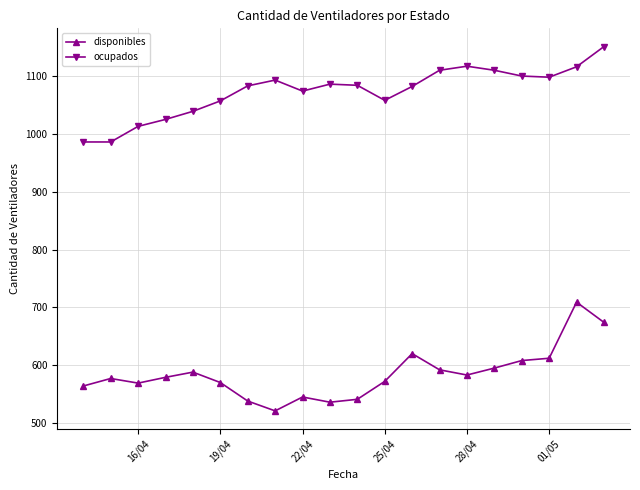

Count the number of categories in the chart.

20